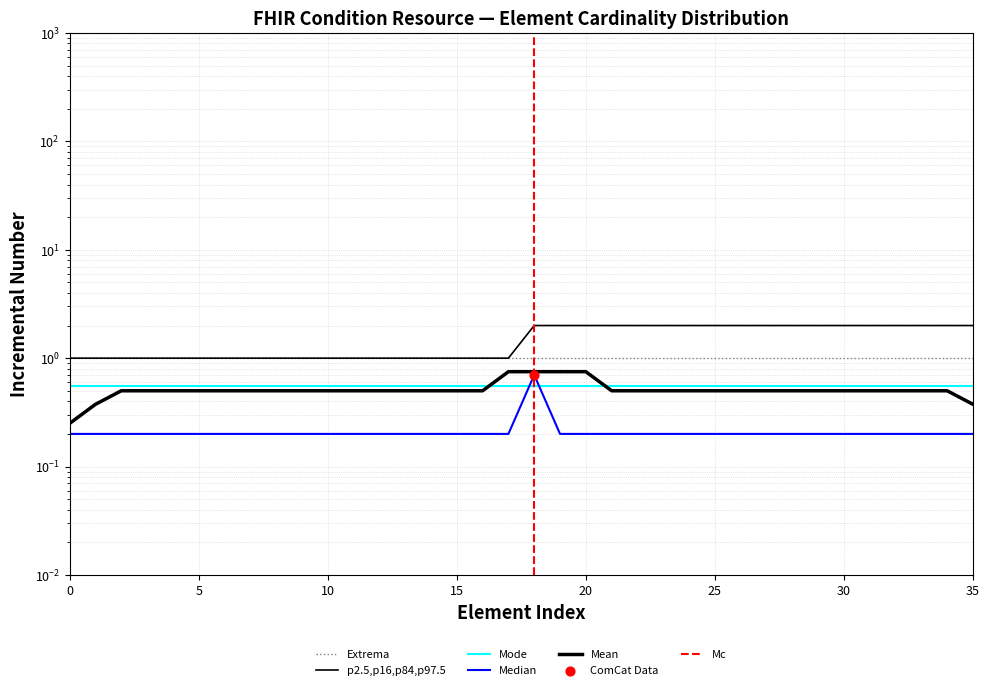

Between 24 and 13, which is larger?

24